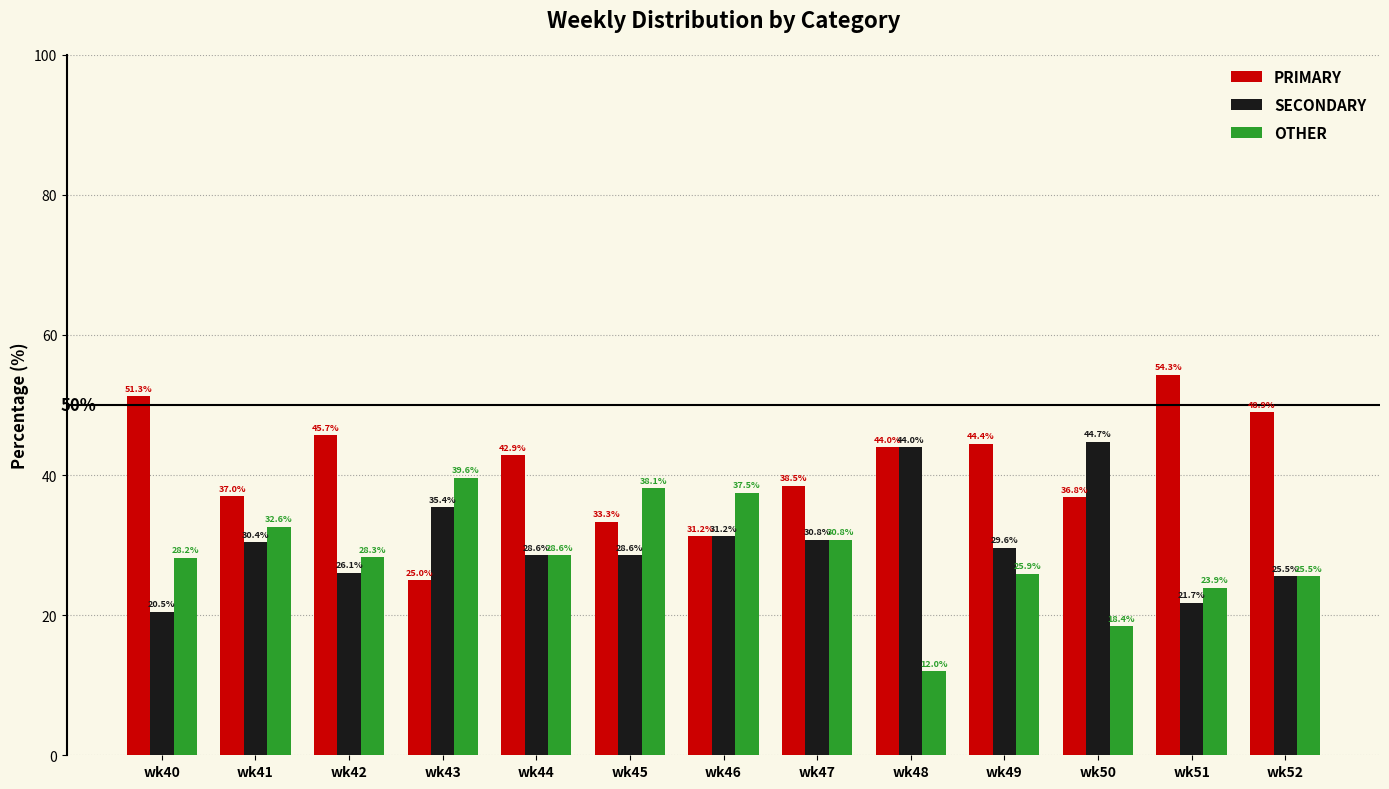

How many data points does each series have?

13